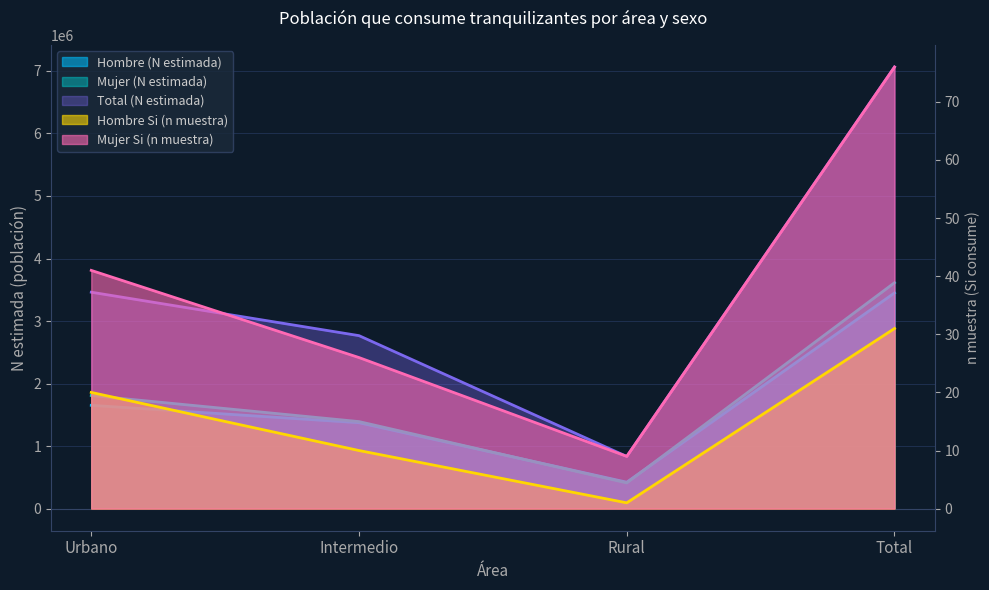

Which series has the widest spread of values?

Total (N estimada)